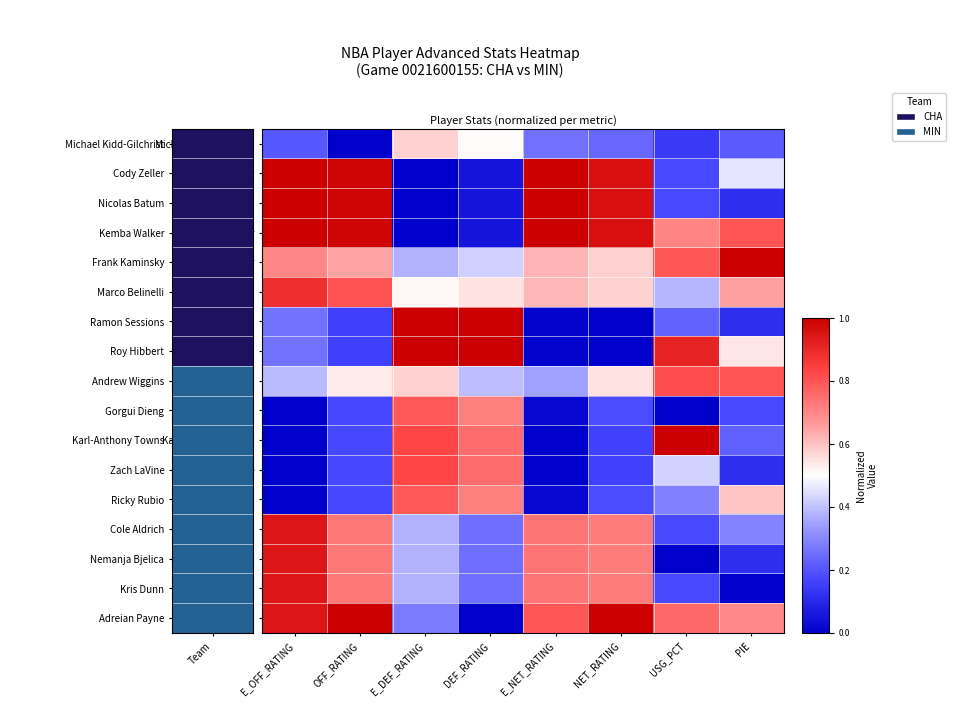

Which has a higher value, PIE or E_DEF_RATING?

E_DEF_RATING